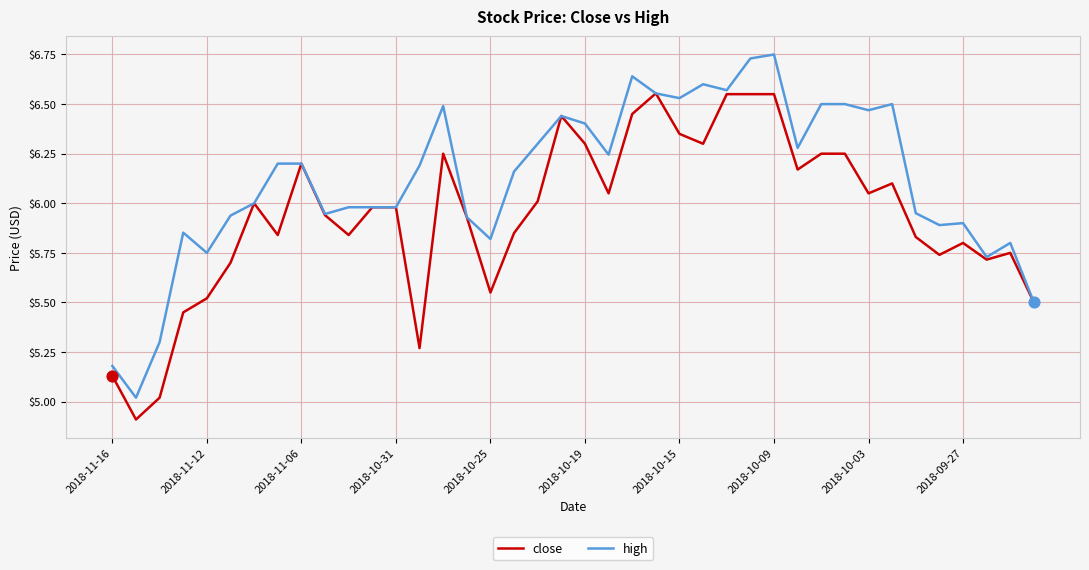

Which series has the largest total across all categories?

high